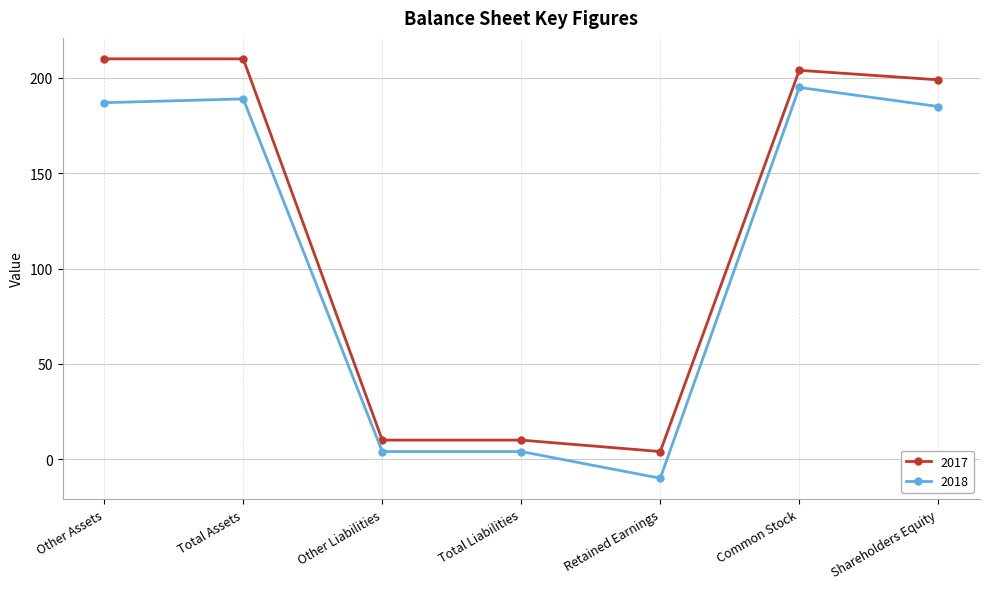

Reading left to right, list all the values displayed in this chart.

2017: Other Assets=210	Total Assets=210	Other Liabilities=10	Total Liabilities=10	Retained Earnings=4	Common Stock=204	Shareholders Equity=199
2018: Other Assets=187	Total Assets=189	Other Liabilities=4	Total Liabilities=4	Retained Earnings=-10	Common Stock=195	Shareholders Equity=185